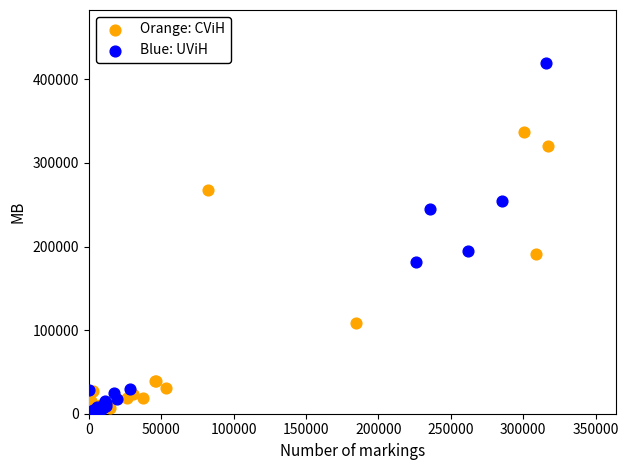

Which series reaches the maximum Y coordinate?

Blue: UViH